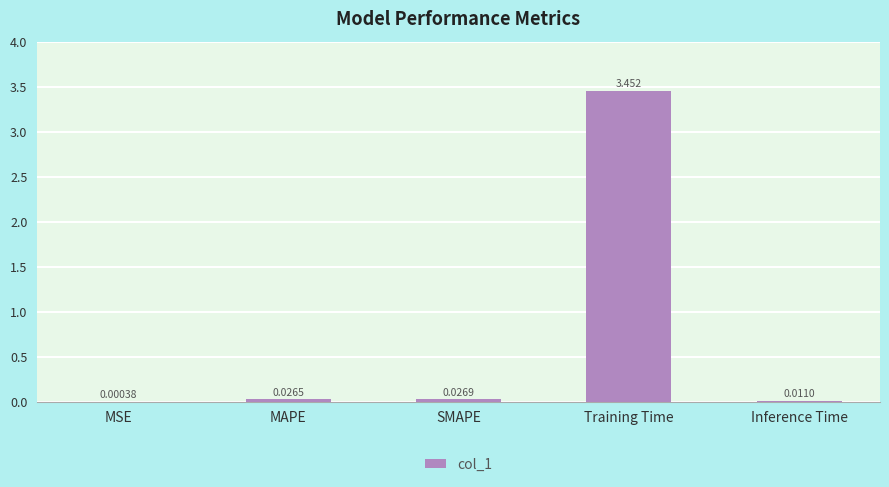

Between Training Time and MAPE, which is larger?

Training Time